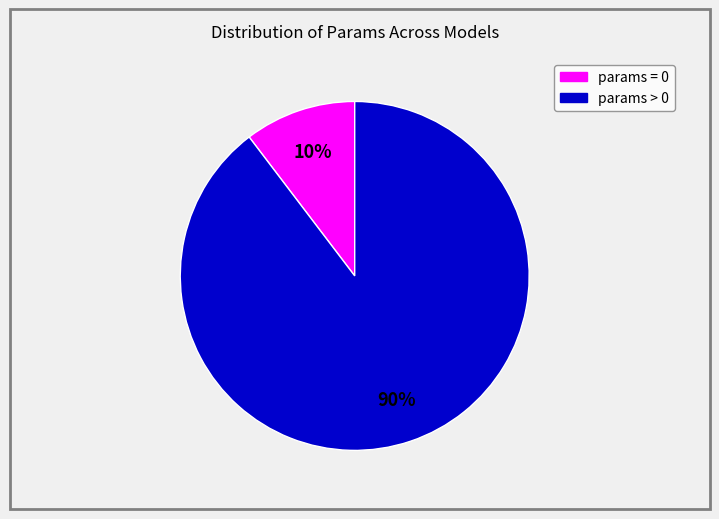

To the nearest percent, what is the average slice percentage?

50%